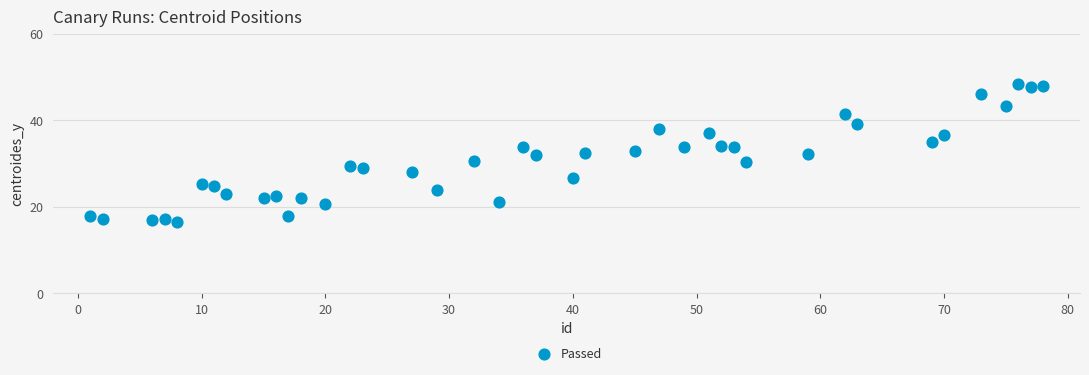

What is the range of Y values (max minus min)?

31.9